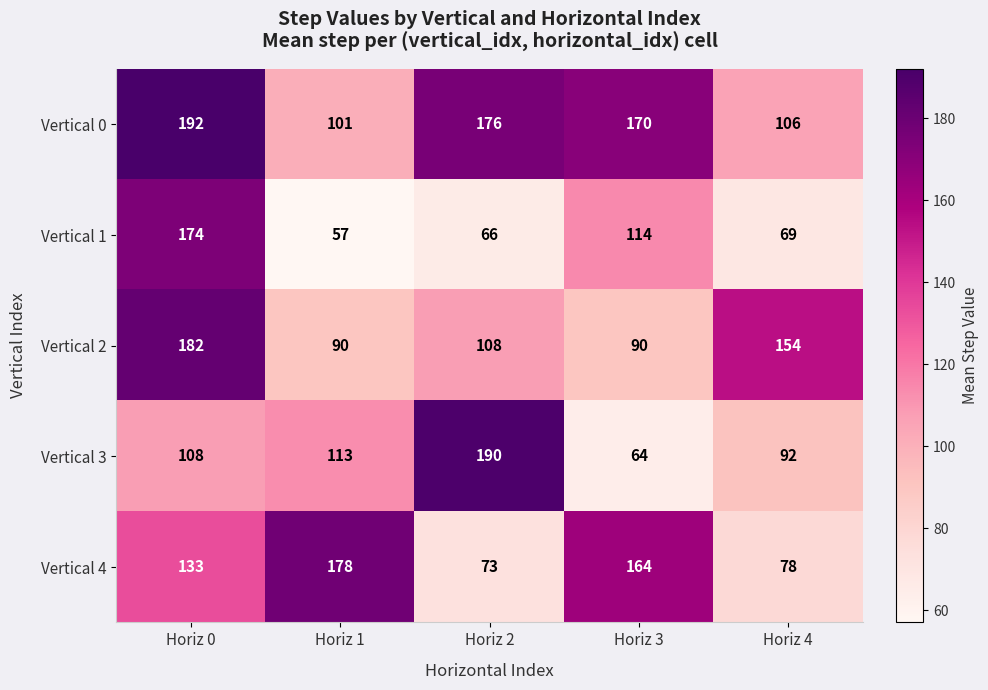

At which label is Vertical 2 closest to 136?

Horiz 4